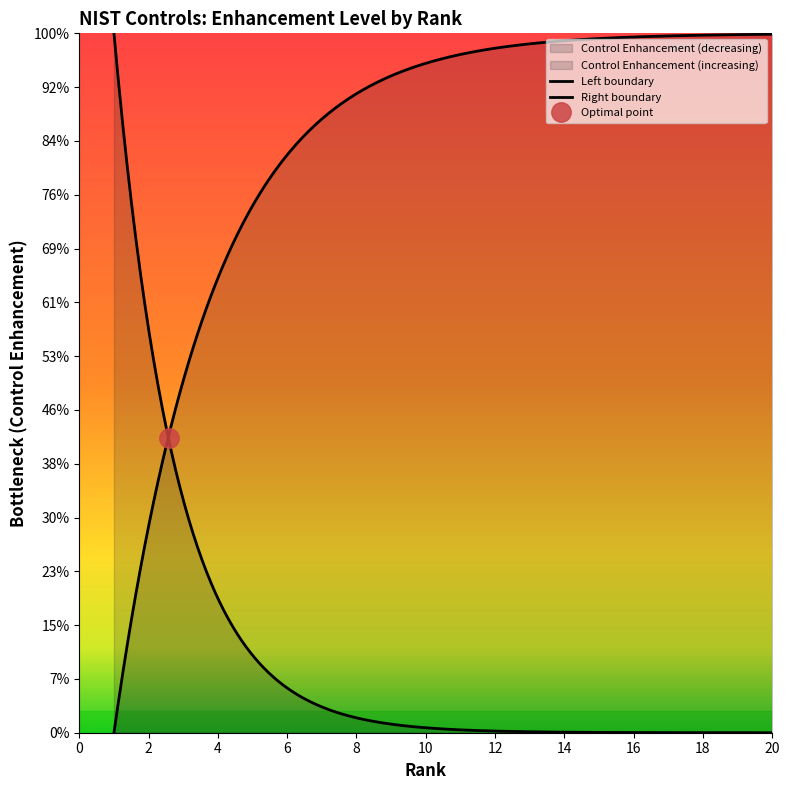

How many values are below 4?

9